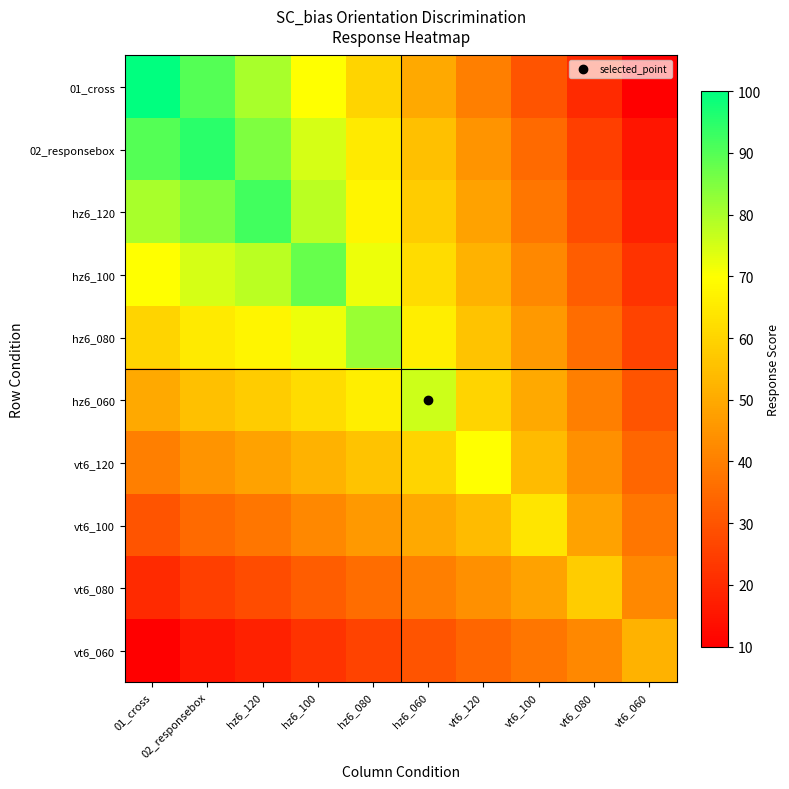

Reading right to left, extract all data points from this chart.

01_cross: vt6_060=10	vt6_080=20	vt6_100=30	vt6_120=40	hz6_060=50	hz6_080=60	hz6_100=70	hz6_120=80	02_responsebox=90	01_cross=100
02_responsebox: vt6_060=15	vt6_080=25	vt6_100=35	vt6_120=45	hz6_060=55	hz6_080=65	hz6_100=75	hz6_120=85	02_responsebox=95	01_cross=90
hz6_120: vt6_060=18	vt6_080=28	vt6_100=38	vt6_120=48	hz6_060=58	hz6_080=68	hz6_100=78	hz6_120=92	02_responsebox=85	01_cross=80
hz6_100: vt6_060=22	vt6_080=32	vt6_100=42	vt6_120=52	hz6_060=62	hz6_080=72	hz6_100=88	hz6_120=78	02_responsebox=75	01_cross=70
hz6_080: vt6_060=26	vt6_080=36	vt6_100=46	vt6_120=56	hz6_060=66	hz6_080=82	hz6_100=72	hz6_120=68	02_responsebox=65	01_cross=60
hz6_060: vt6_060=30	vt6_080=40	vt6_100=50	vt6_120=60	hz6_060=76	hz6_080=66	hz6_100=62	hz6_120=58	02_responsebox=55	01_cross=50
vt6_120: vt6_060=34	vt6_080=44	vt6_100=54	vt6_120=70	hz6_060=60	hz6_080=56	hz6_100=52	hz6_120=48	02_responsebox=45	01_cross=40
vt6_100: vt6_060=38	vt6_080=48	vt6_100=64	vt6_120=54	hz6_060=50	hz6_080=46	hz6_100=42	hz6_120=38	02_responsebox=35	01_cross=30
vt6_080: vt6_060=42	vt6_080=58	vt6_100=48	vt6_120=44	hz6_060=40	hz6_080=36	hz6_100=32	hz6_120=28	02_responsebox=25	01_cross=20
vt6_060: vt6_060=52	vt6_080=42	vt6_100=38	vt6_120=34	hz6_060=30	hz6_080=26	hz6_100=22	hz6_120=18	02_responsebox=15	01_cross=10